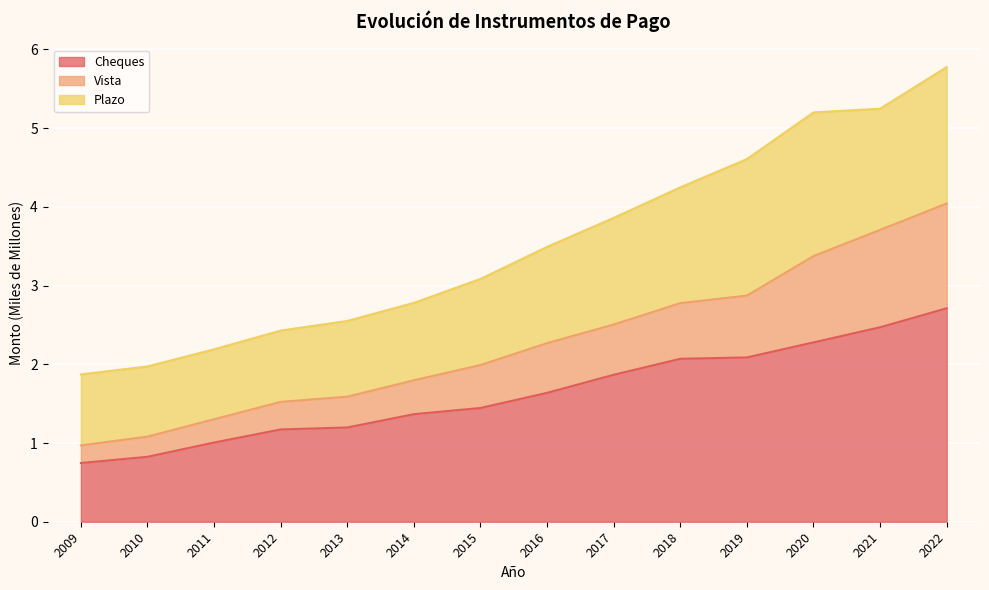

What value does the Cheques series have at 2020?

2.3